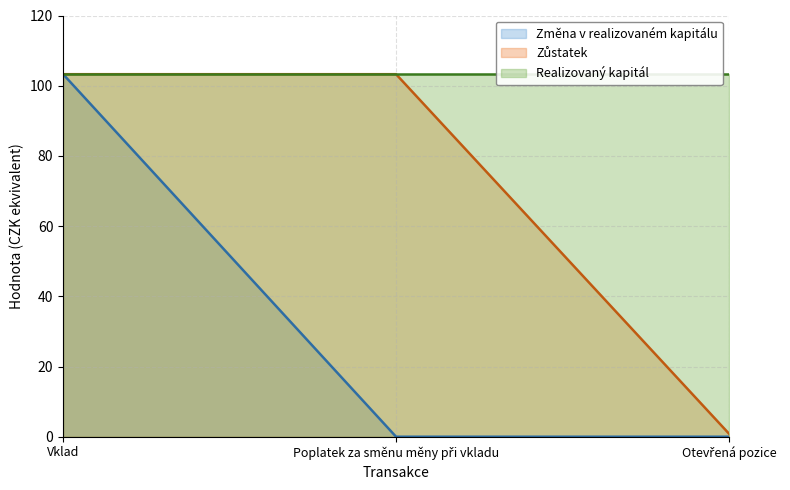

How many data points does each series have?

3